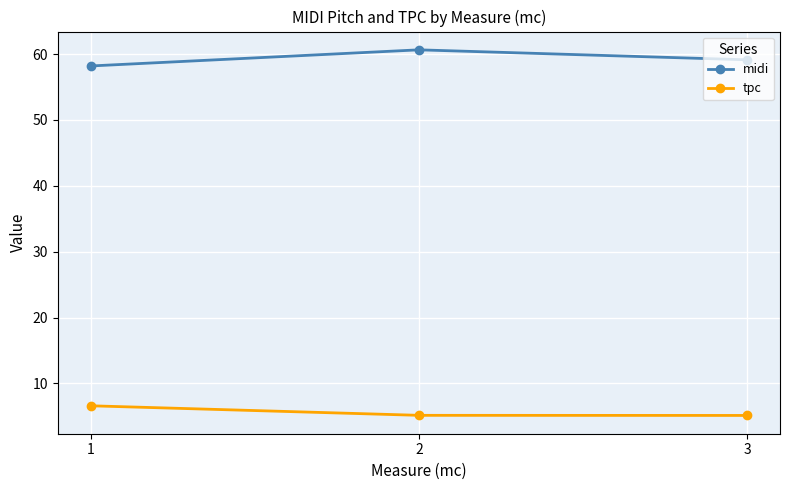

What is the sum of all midi values?

178.0